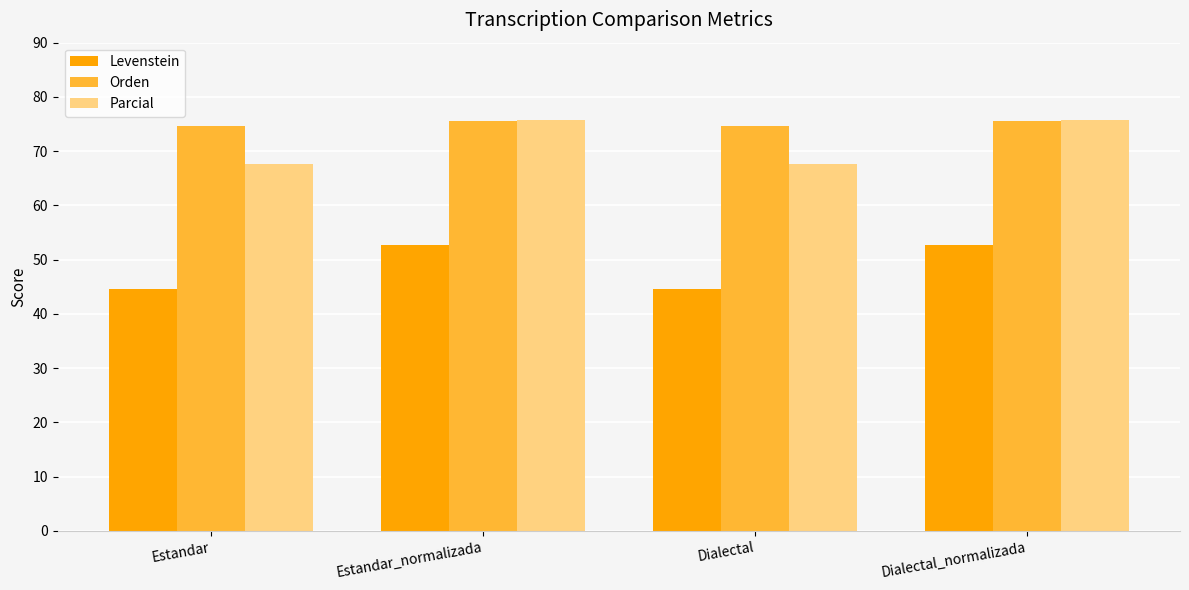

The Parcial series shows 37.1 at Dialectal. True or false?

False